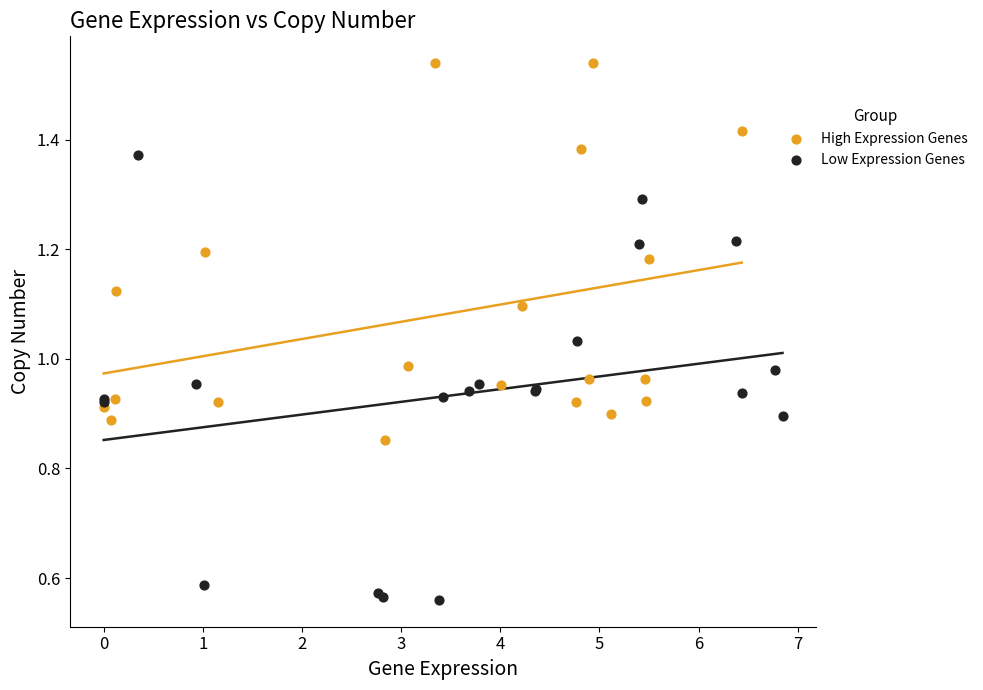

Which series has the largest Y range (max minus min)?

Low Expression Genes